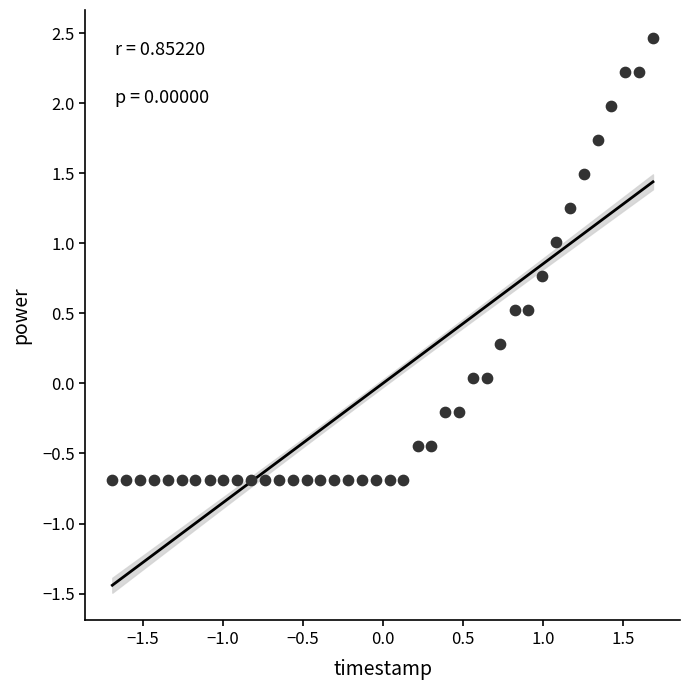

What is the range of Y values (max minus min)?

3.2